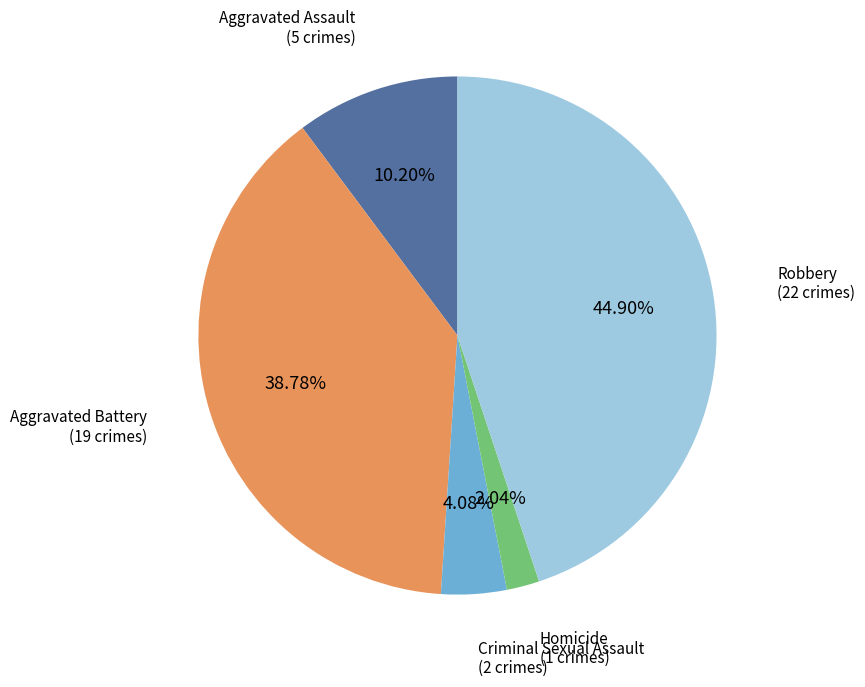

Does any single category account for the majority?

No